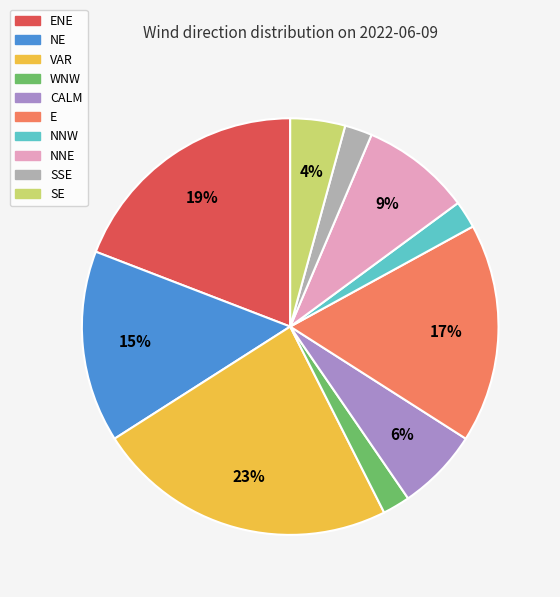

Is the sum of WNW and E greater than half?

No